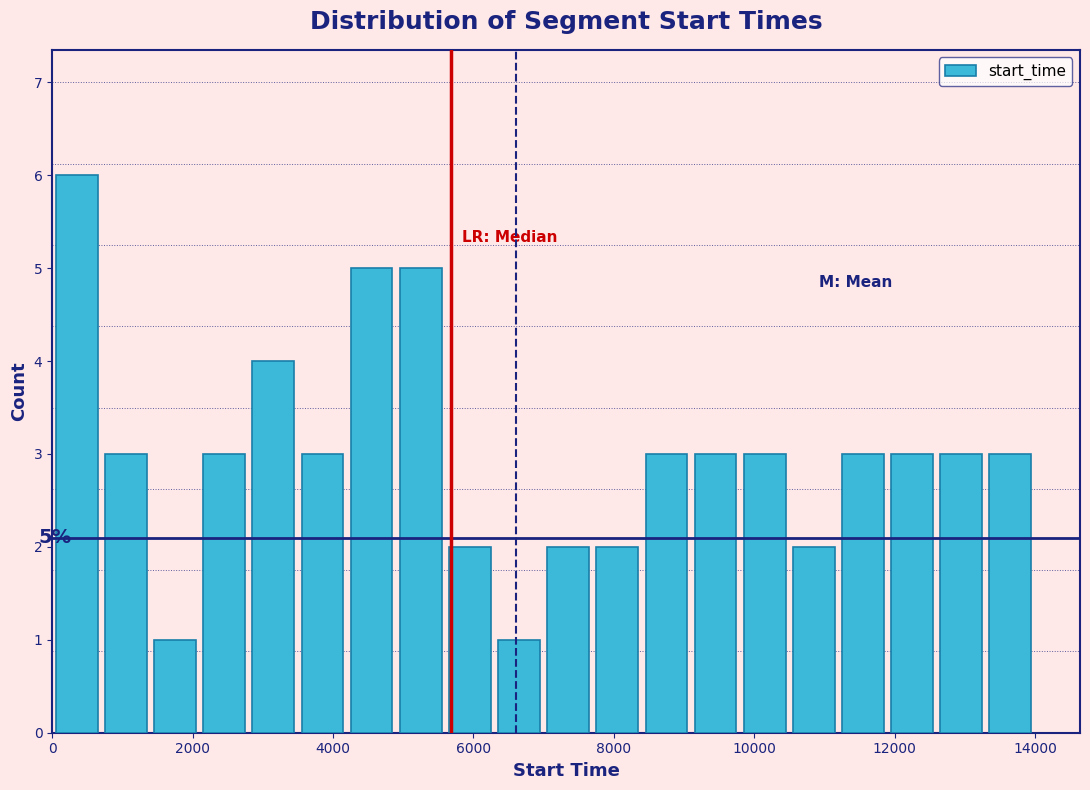

Around what value on the x-axis is the tallest bar? Give the approximate position of its centre, as read against the axis.

400